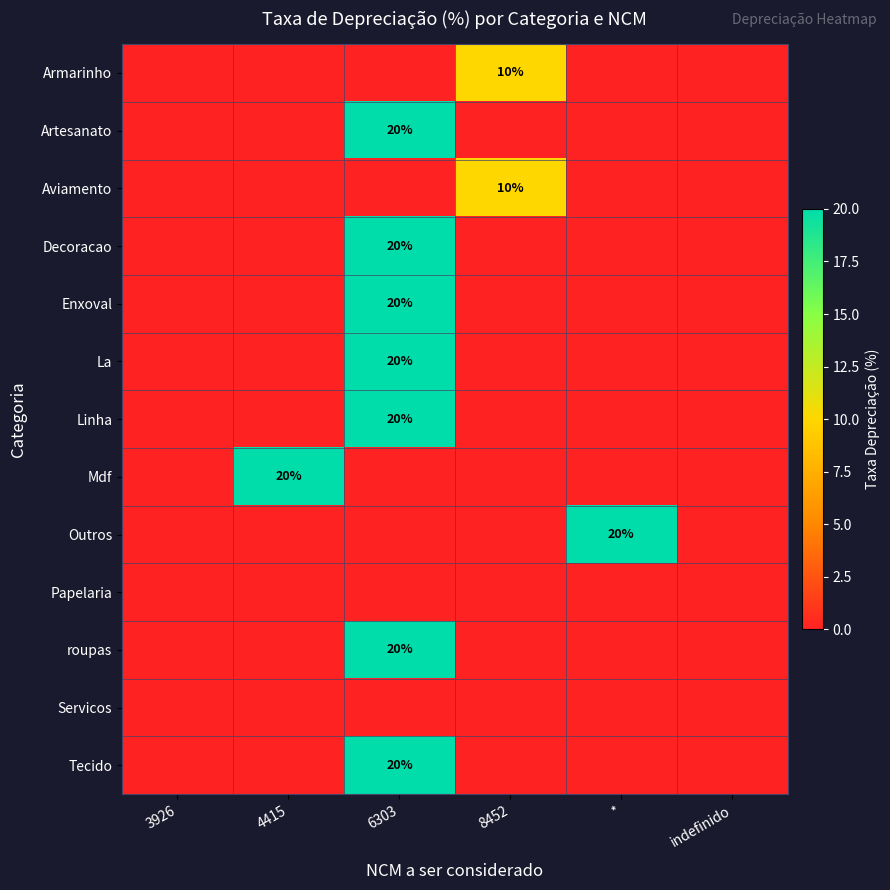

What is the maximum value shown in the chart?

20